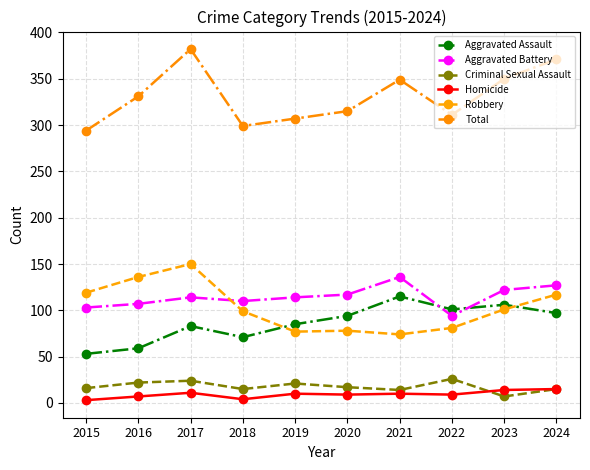

True or false: Criminal Sexual Assault has more than 1 interior local peaks.

True